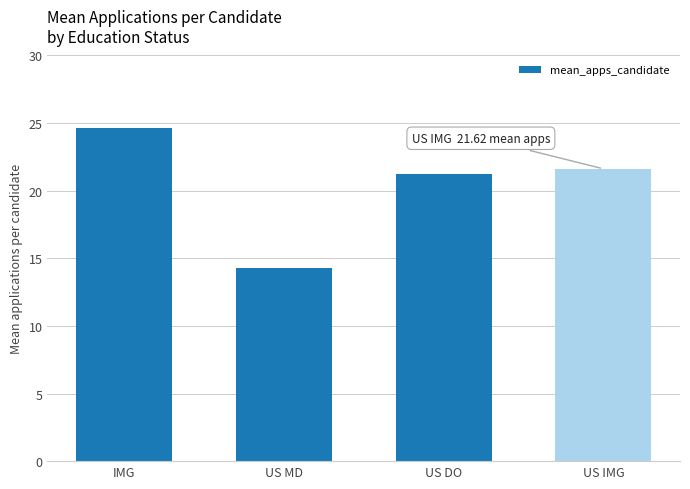

Which has a higher value, US DO or US MD?

US DO